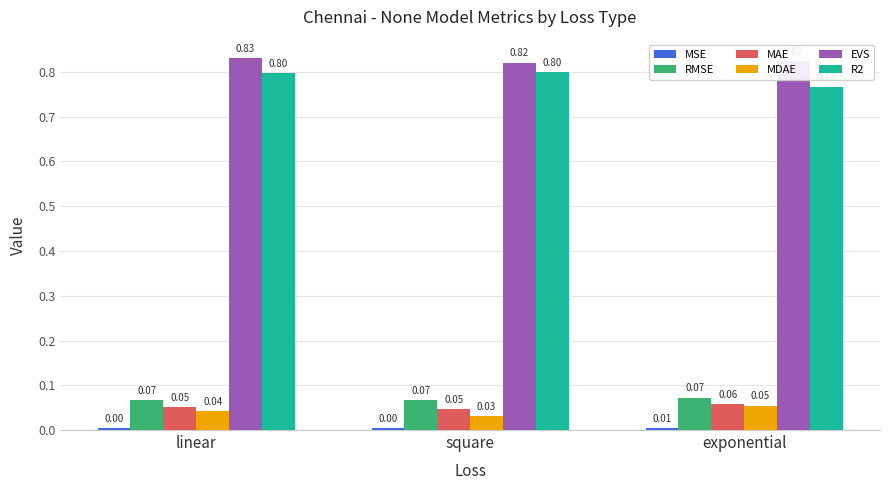

What is the difference between the highest and lowest values at square?

0.8